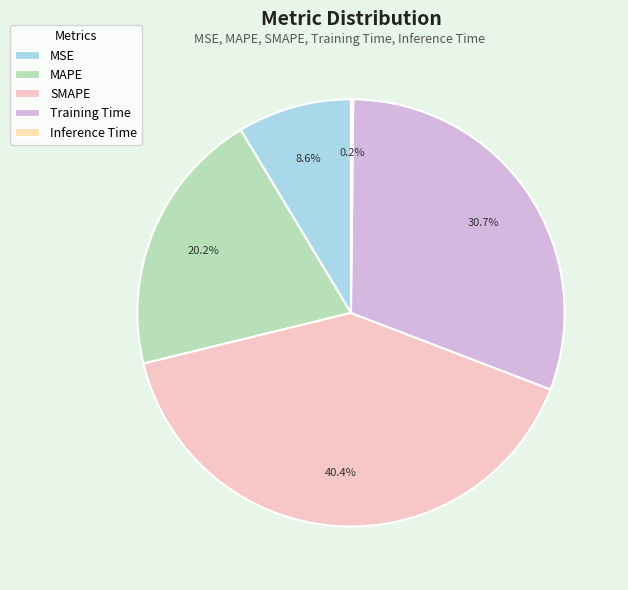

The SMAPE slice represents 46% of the pie. True or false?

False